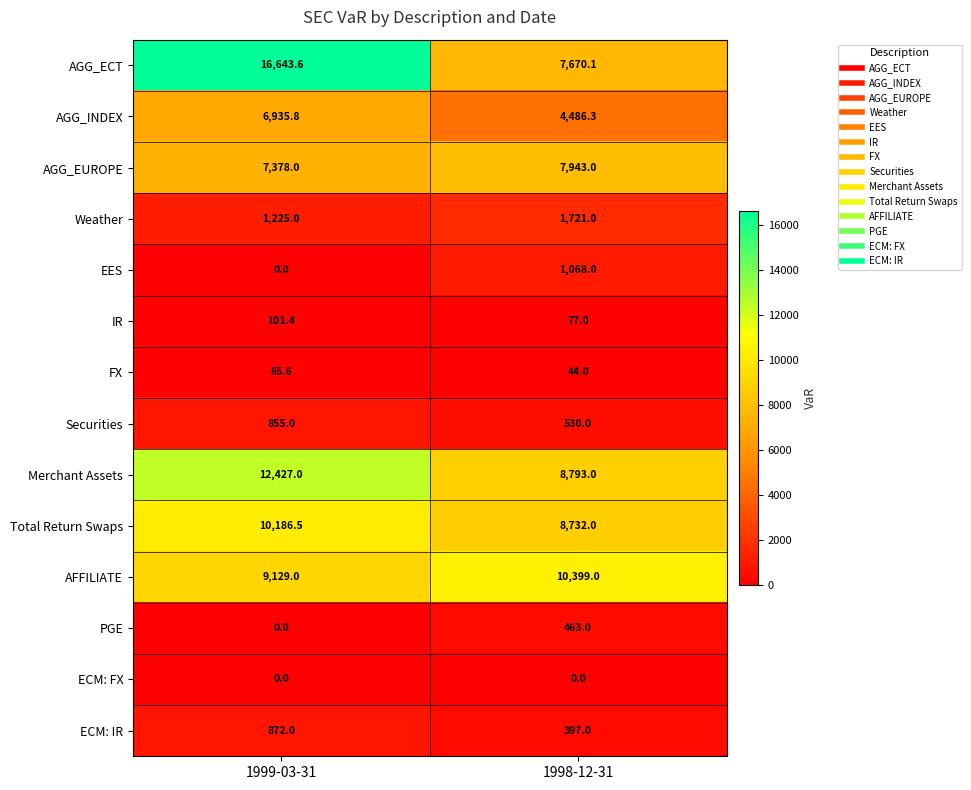

What is the average value of the FX series?

54.8